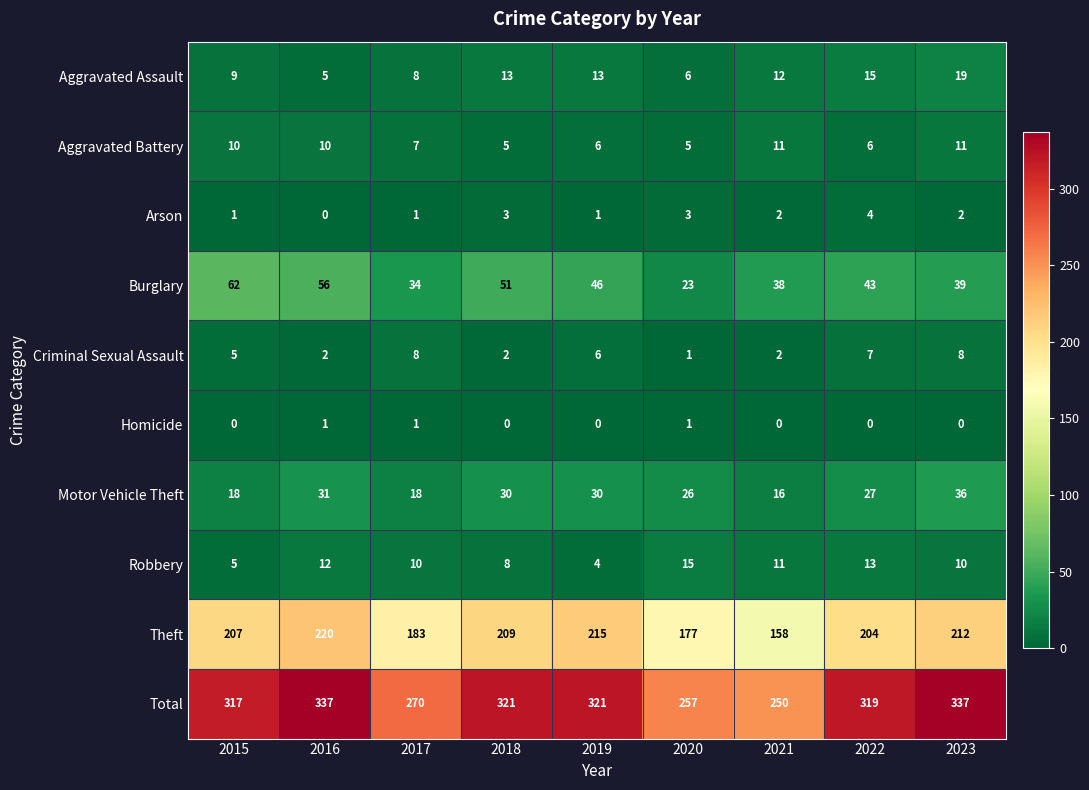

True or false: Aggravated Assault has a value of 9 at 2020.

False